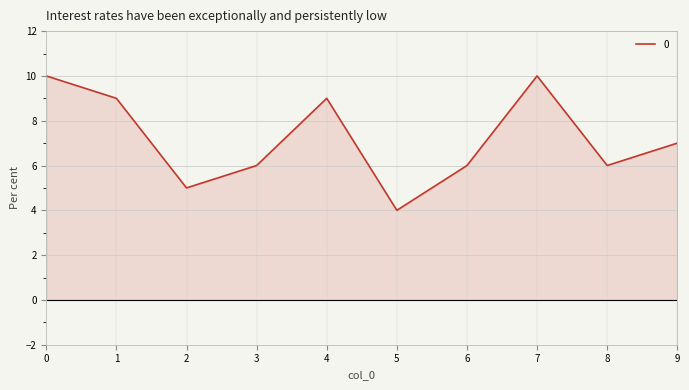

How many lines are shown in the chart?

1